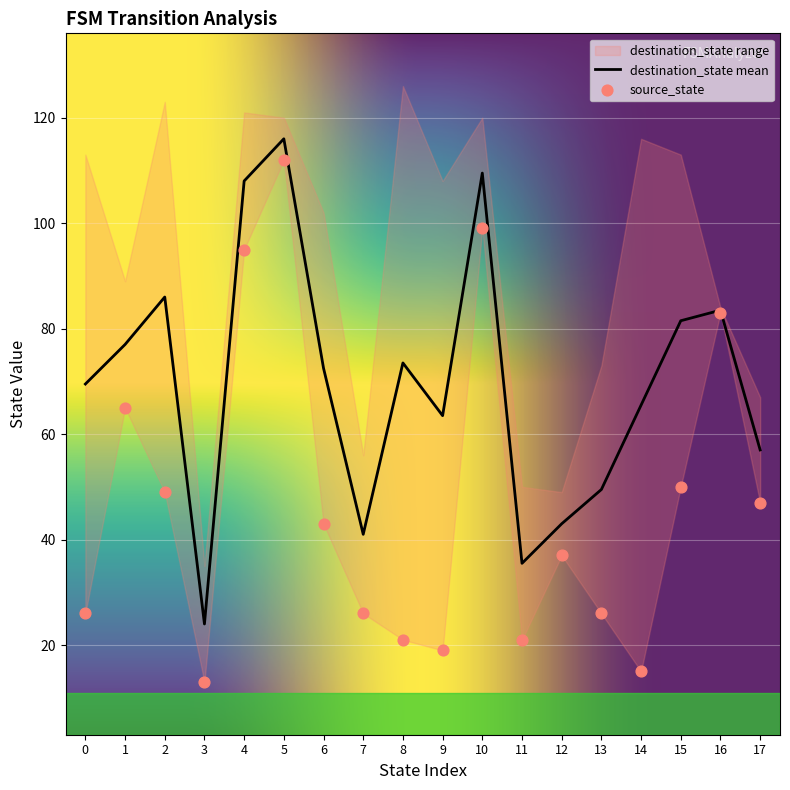

Which series contains the lowest Y value?

source_state